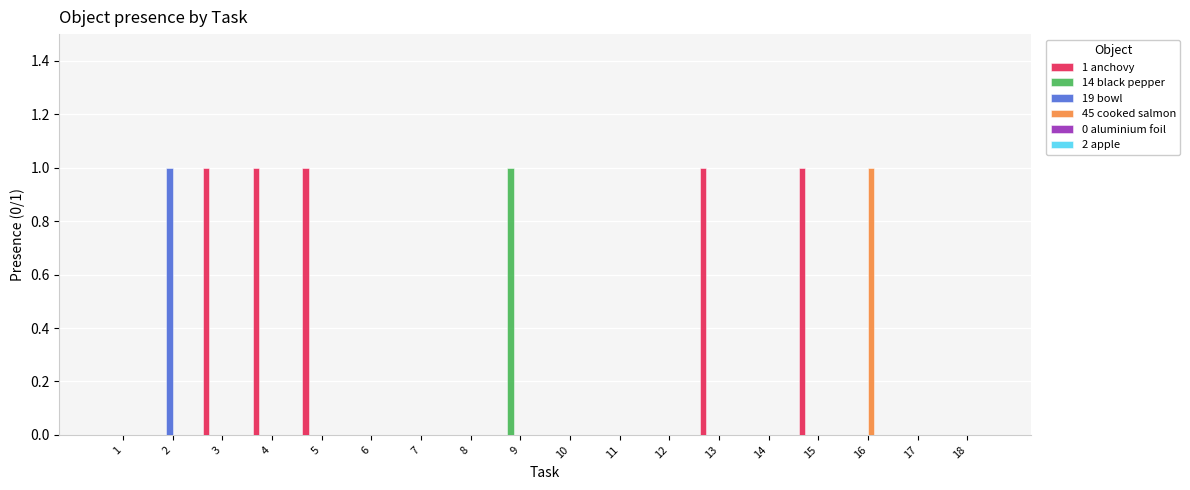

The value of 1 anchovy at 10 is 0. True or false?

True